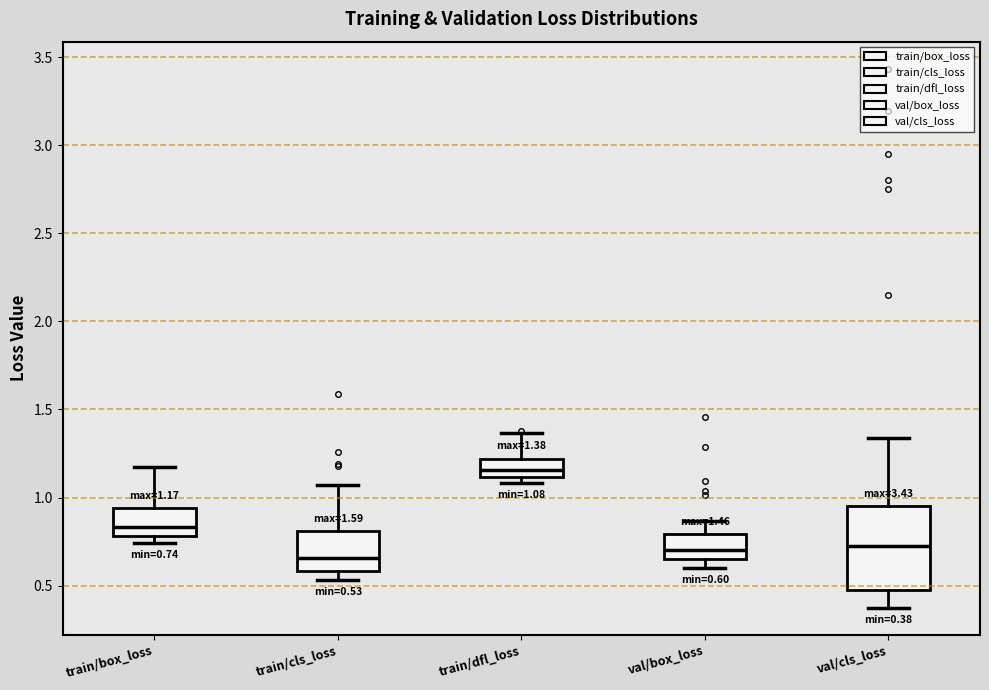

Comparing the boxes themselves (not the whiskers), which one is the tallest?

val/cls_loss